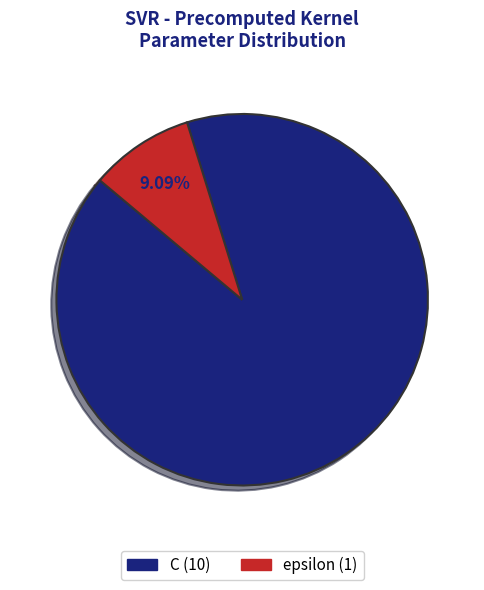

What percentage is the epsilon slice, to the nearest percent?

9%